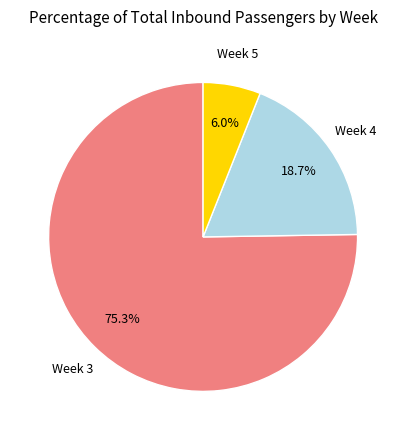

How many segments does this pie chart have?

3